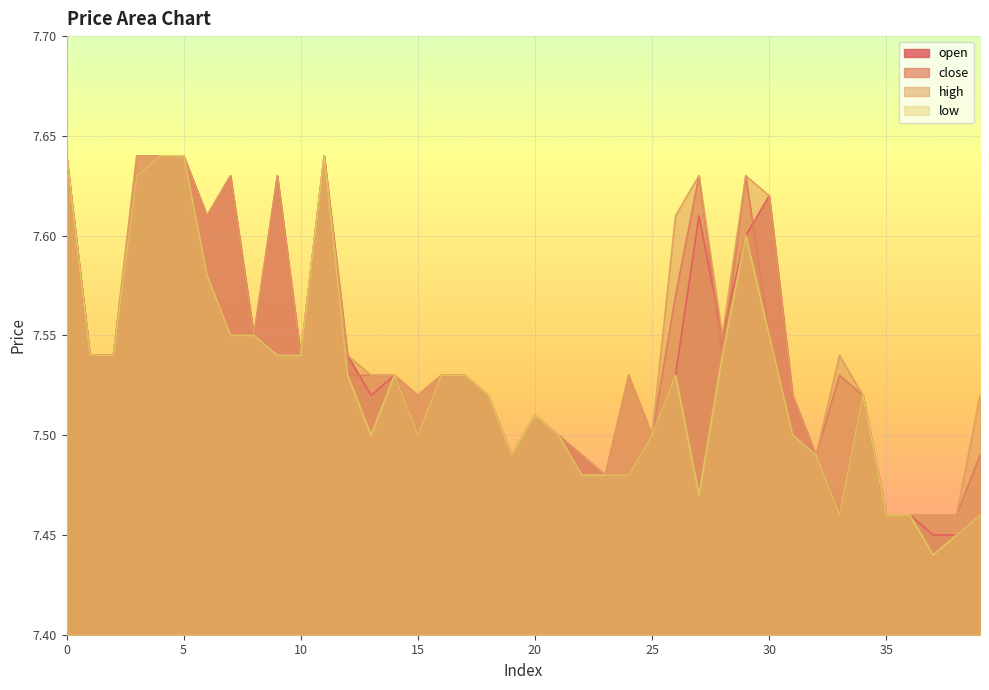

True or false: high and close intersect in this chart.

False